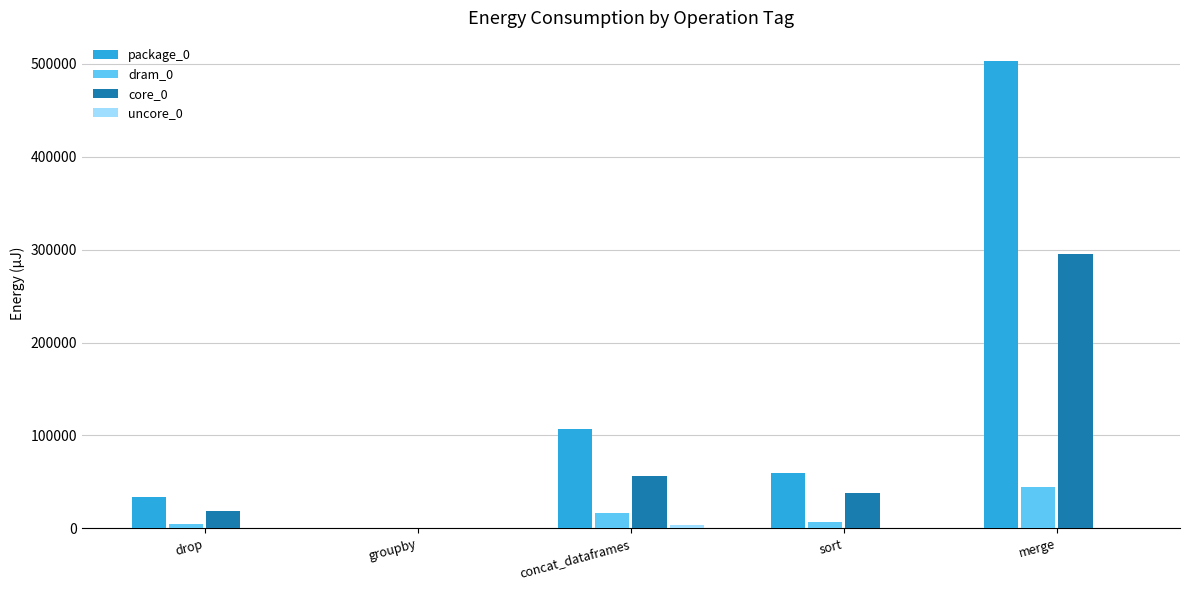

At which category is the sum across all series the highest?

merge